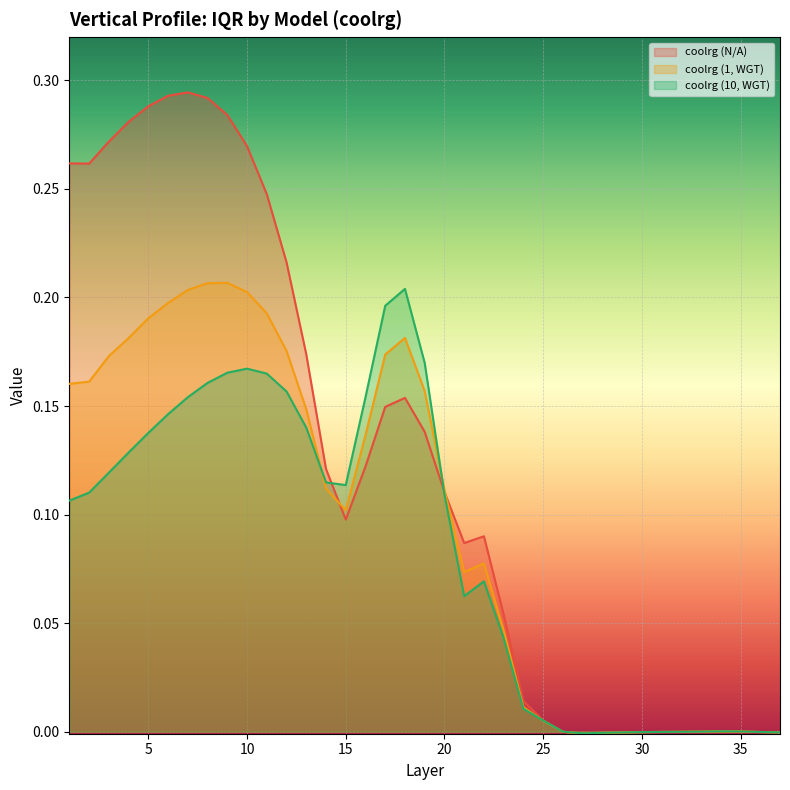

What is the difference between the maximum and minimum values in the coolrg (1, WGT) series?

0.2